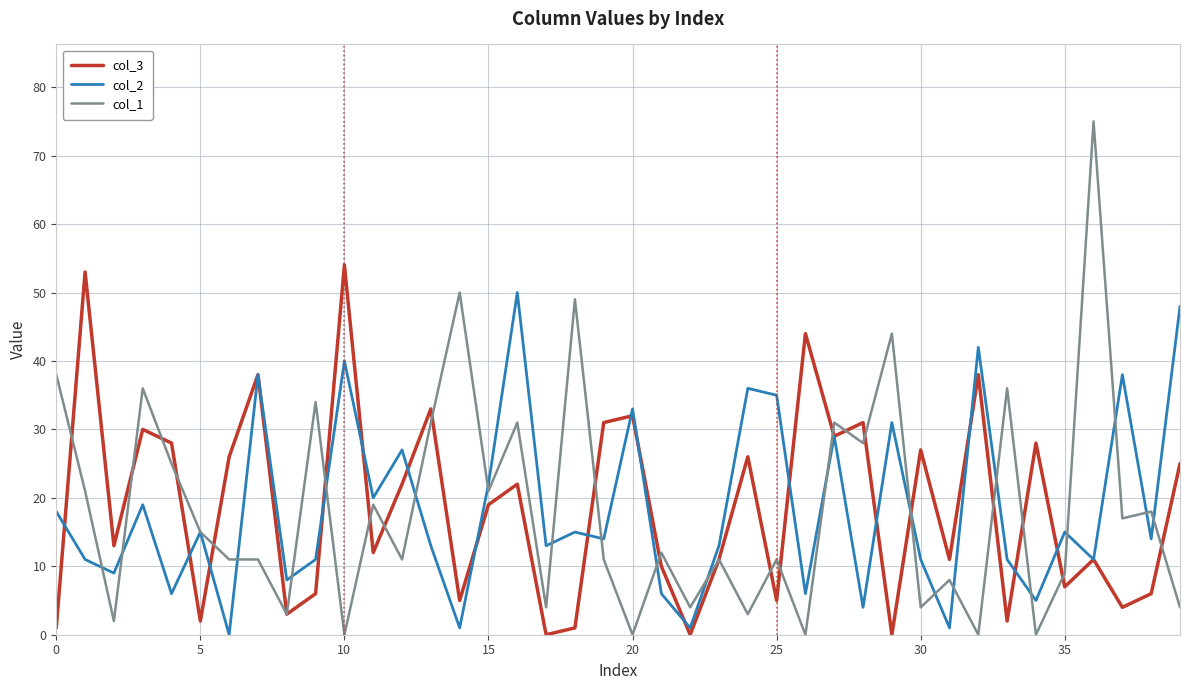

True or false: col_3 has more than 0 interior local peaks.

True